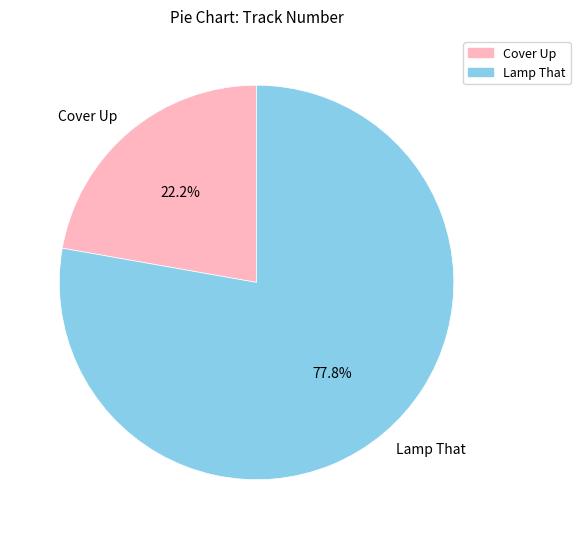

Approximately how many times larger is the value at Cover Up compared to Lamp That?

0.3